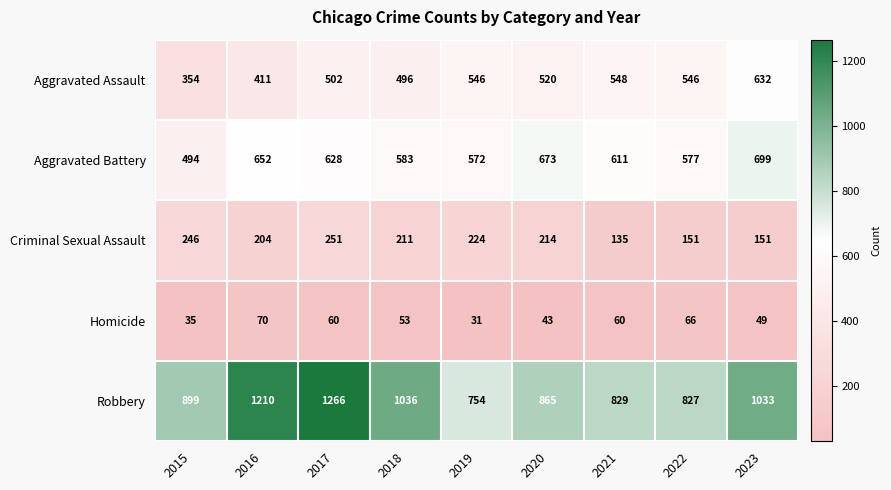

True or false: Aggravated Battery has a value of 1012 at 2020.

False